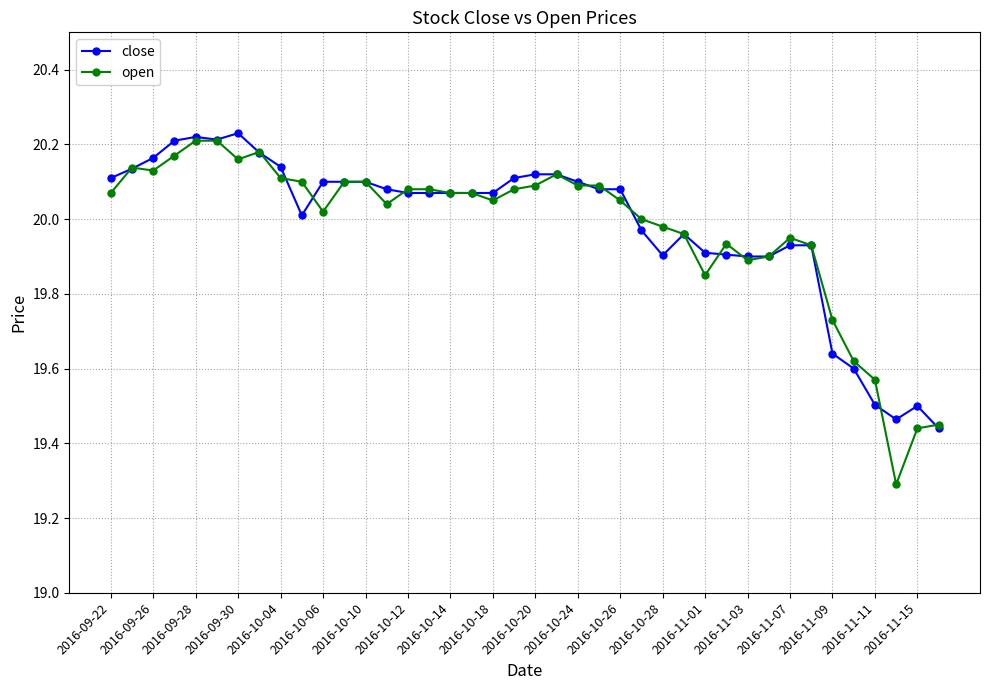

What is the lowest value of the open series?

19.3